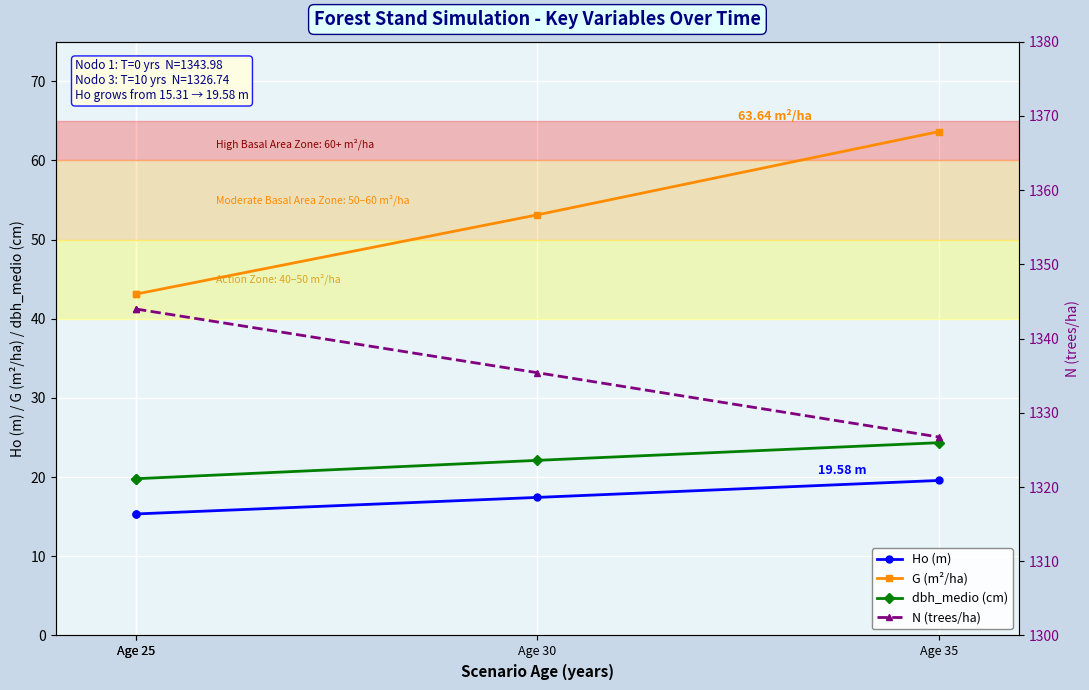

True or false: G (m²/ha) and Ho (m) intersect in this chart.

False